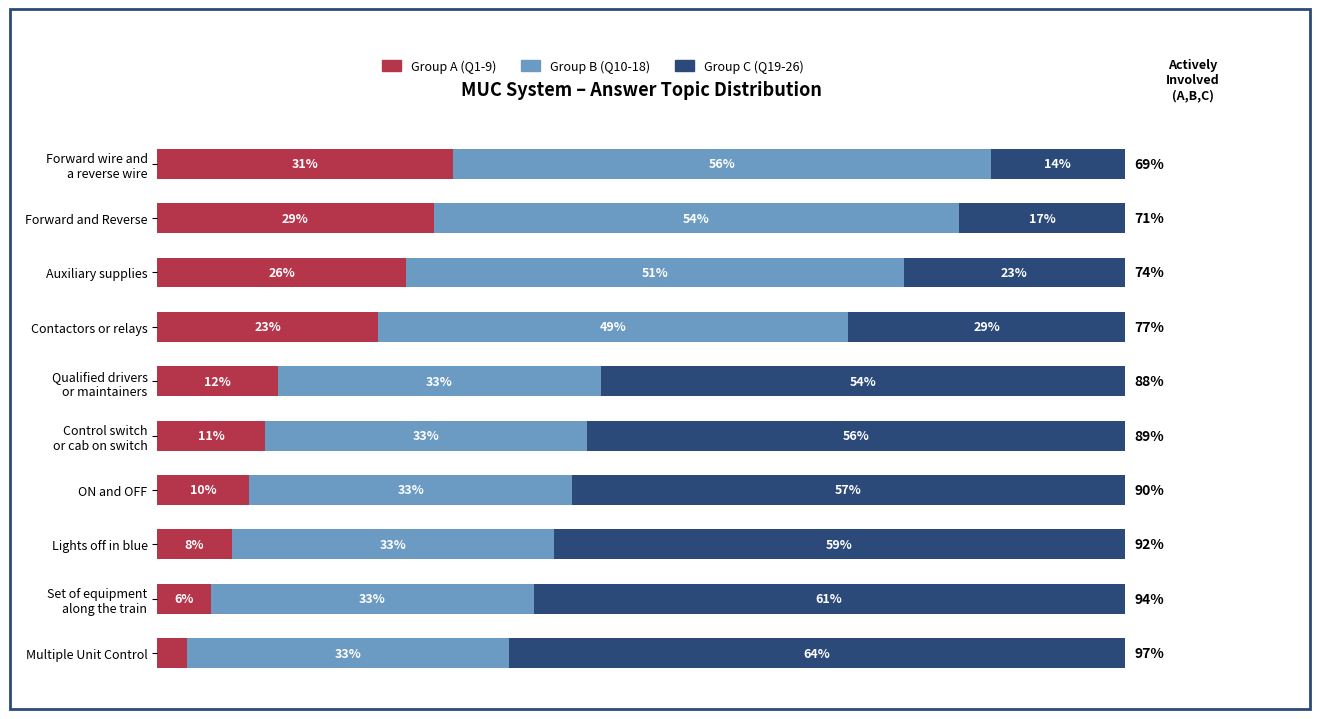

Rank the series by their maximum value, from highest to lowest.

Group C (Q19-26), Group B (Q10-18), Group A (Q1-9)